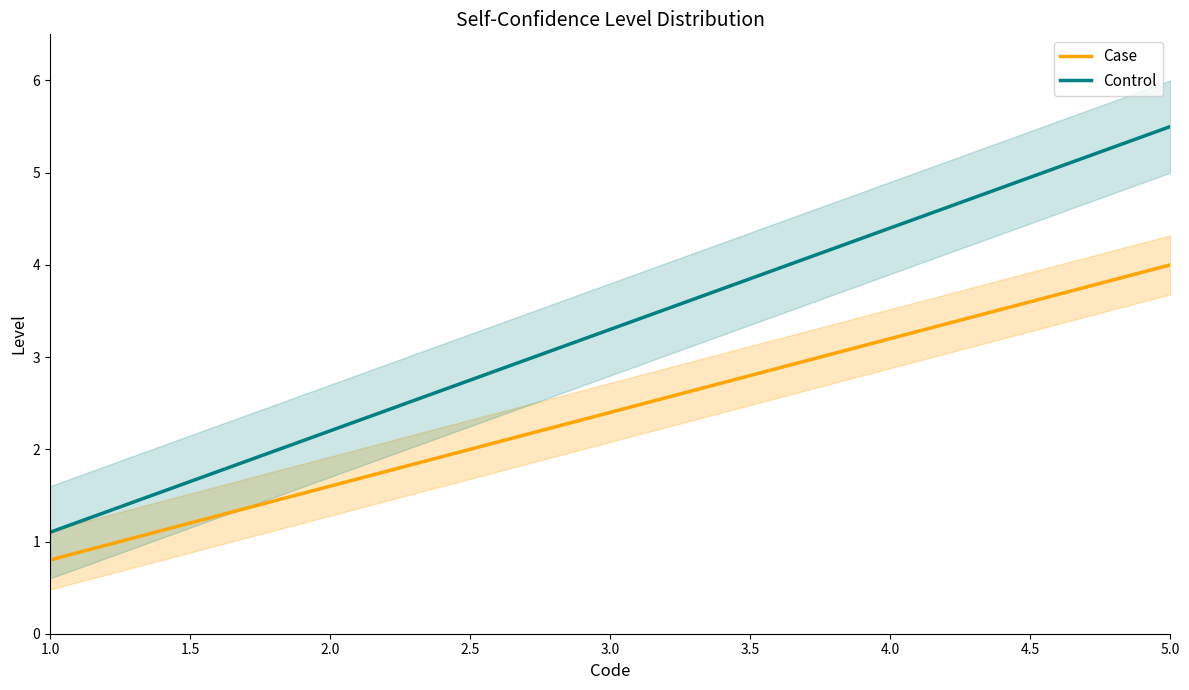

Which category has the lowest value in the Case series?

1.0